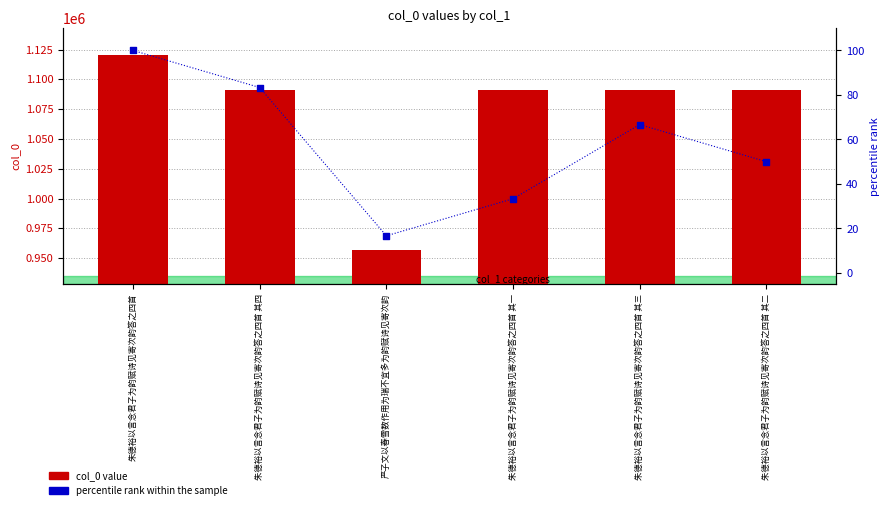

At how many categories does at least one series exceed 462034?

6